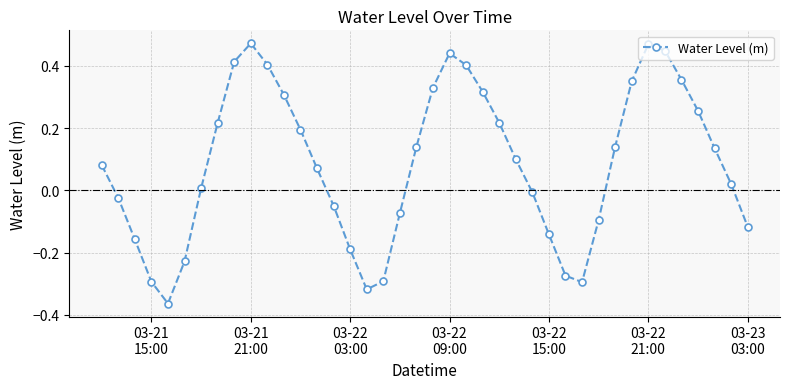

What is the difference between the maximum and minimum values?

0.8